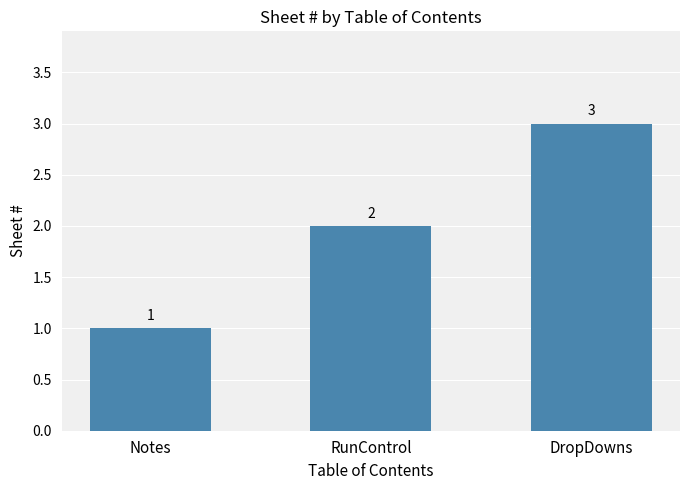

Reading left to right, extract all data points from this chart.

1	2	3